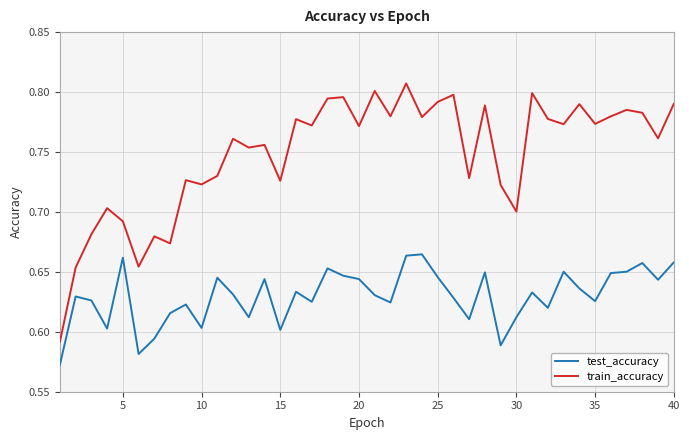

Which series has the largest total across all categories?

train_accuracy